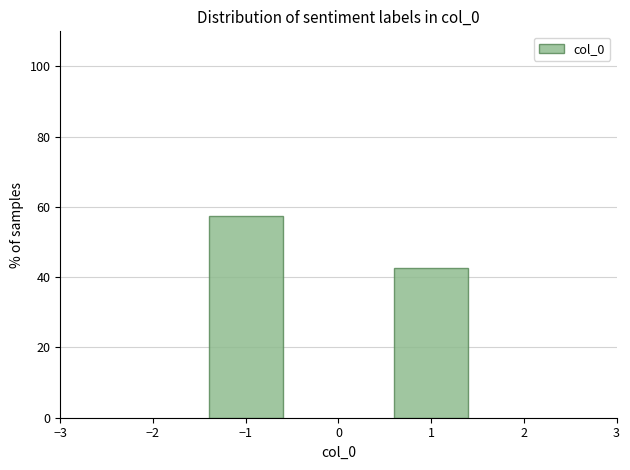

Reading left to right, extract all data points from this chart.

57.4	42.6